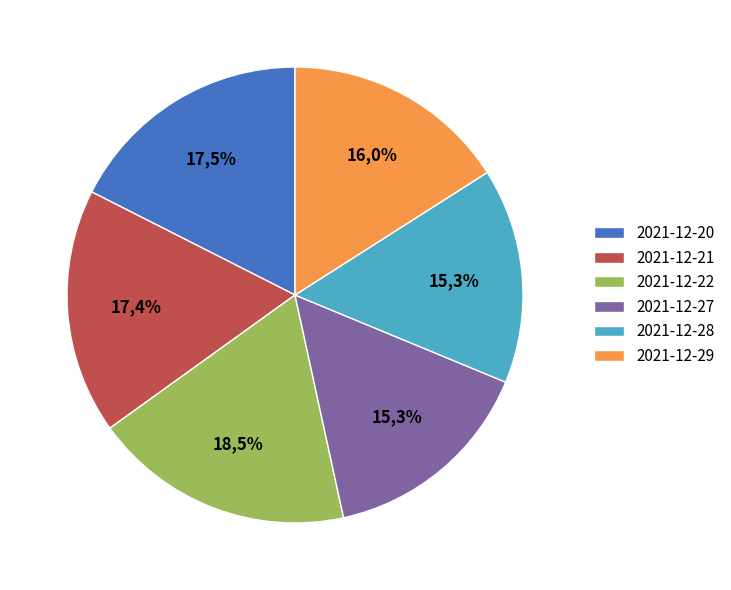

Rank the categories by value from lowest to highest.

2021-12-28, 2021-12-27, 2021-12-29, 2021-12-21, 2021-12-20, 2021-12-22